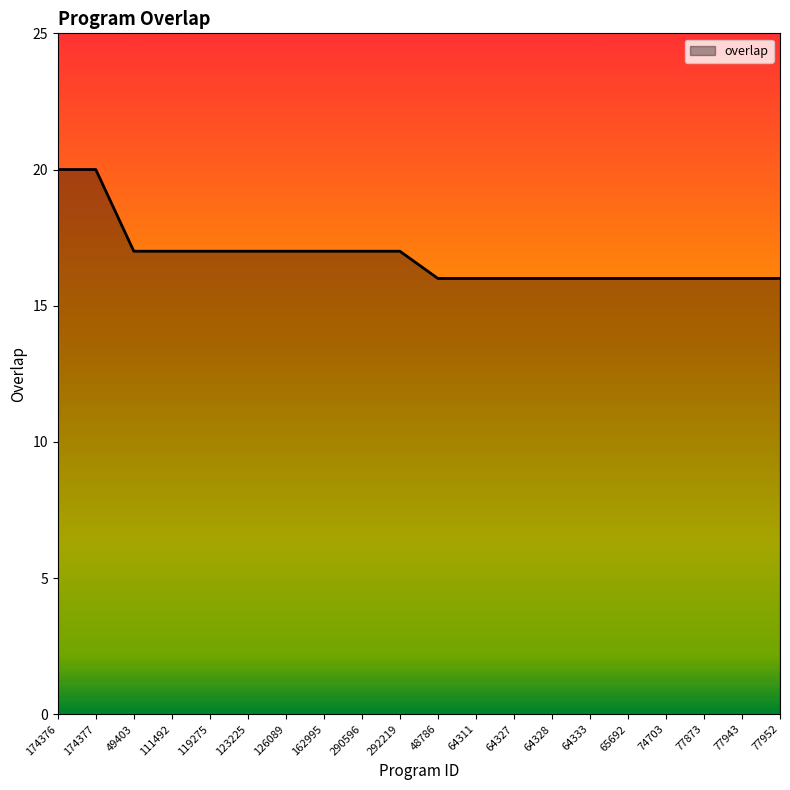

Reading left to right, what are all the values shown in this chart?

20	20	17	17	17	17	17	17	17	17	16	16	16	16	16	16	16	16	16	16